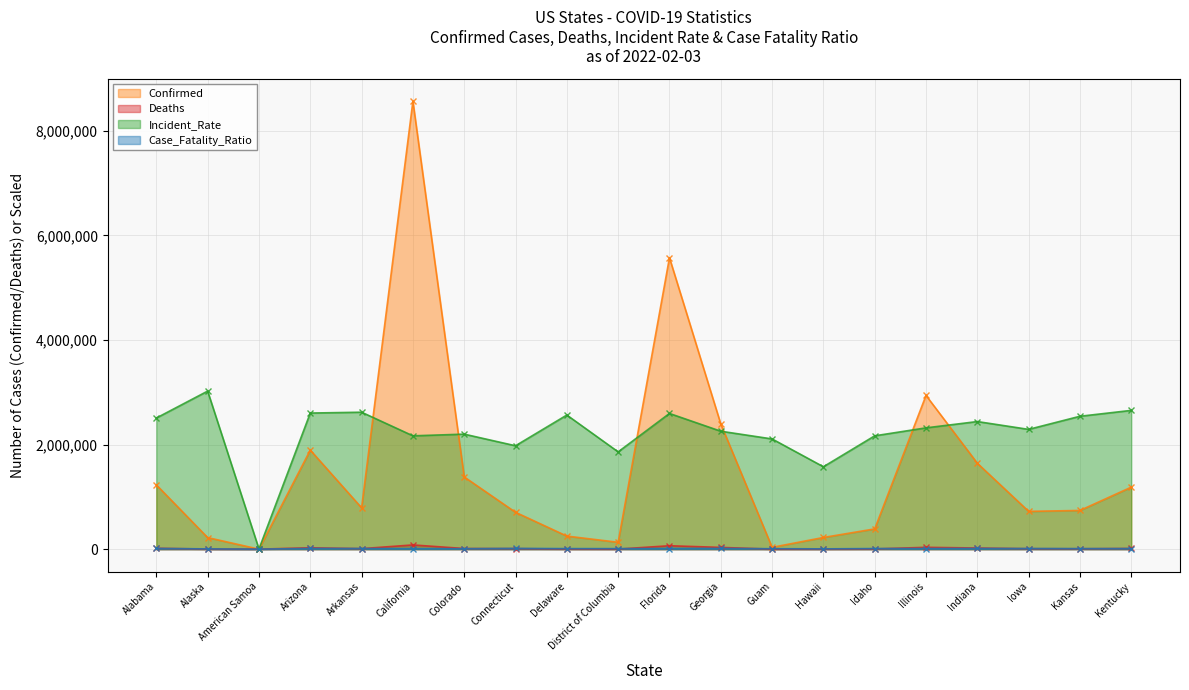

The Confirmed (line) series shows 704871.0 at Connecticut. True or false?

True